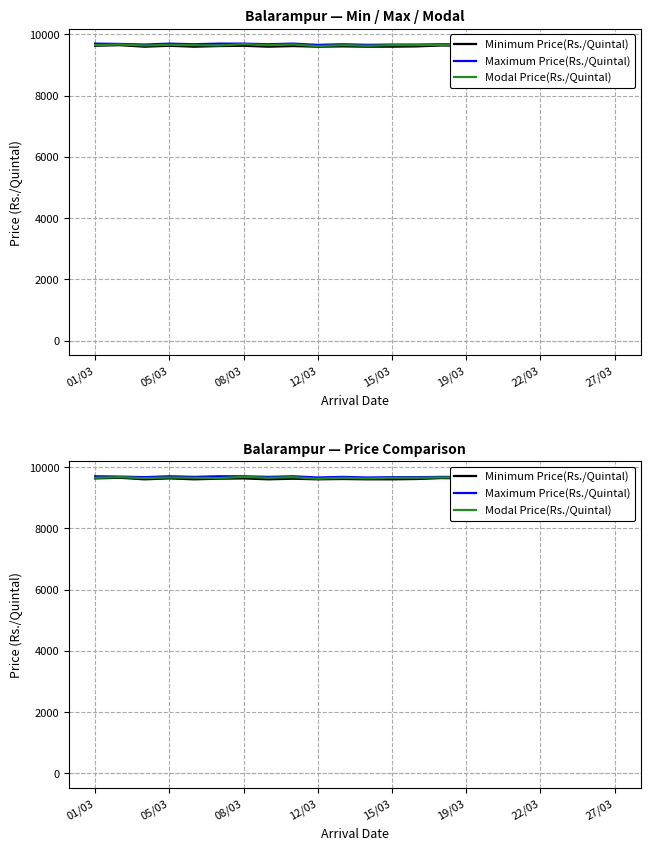

Where does the Maximum Price(Rs./Quintal) series first go above 9680?

01/03